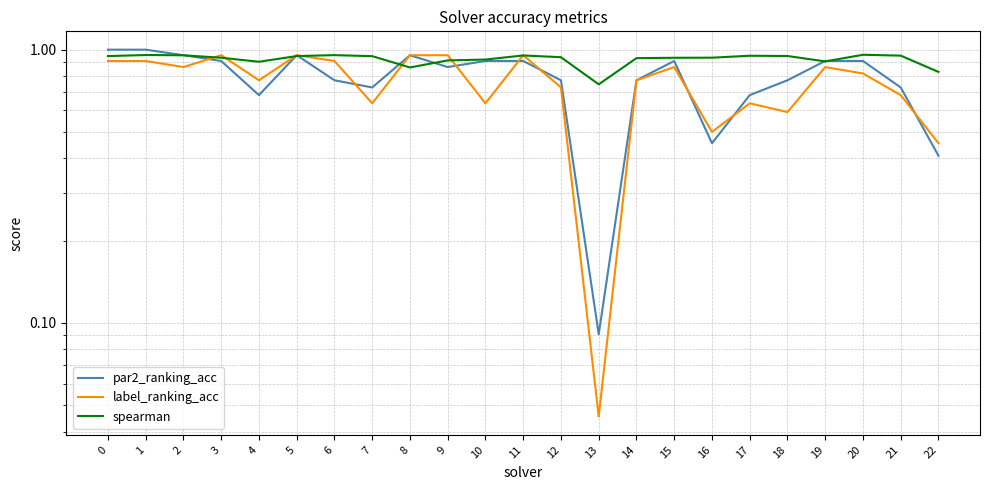

What is the average value of the spearman series?

0.9